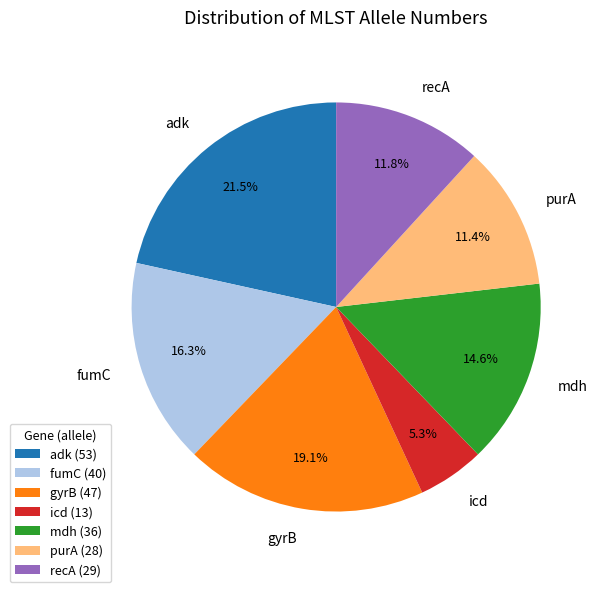

True or false: recA accounts for 19% of the total.

False